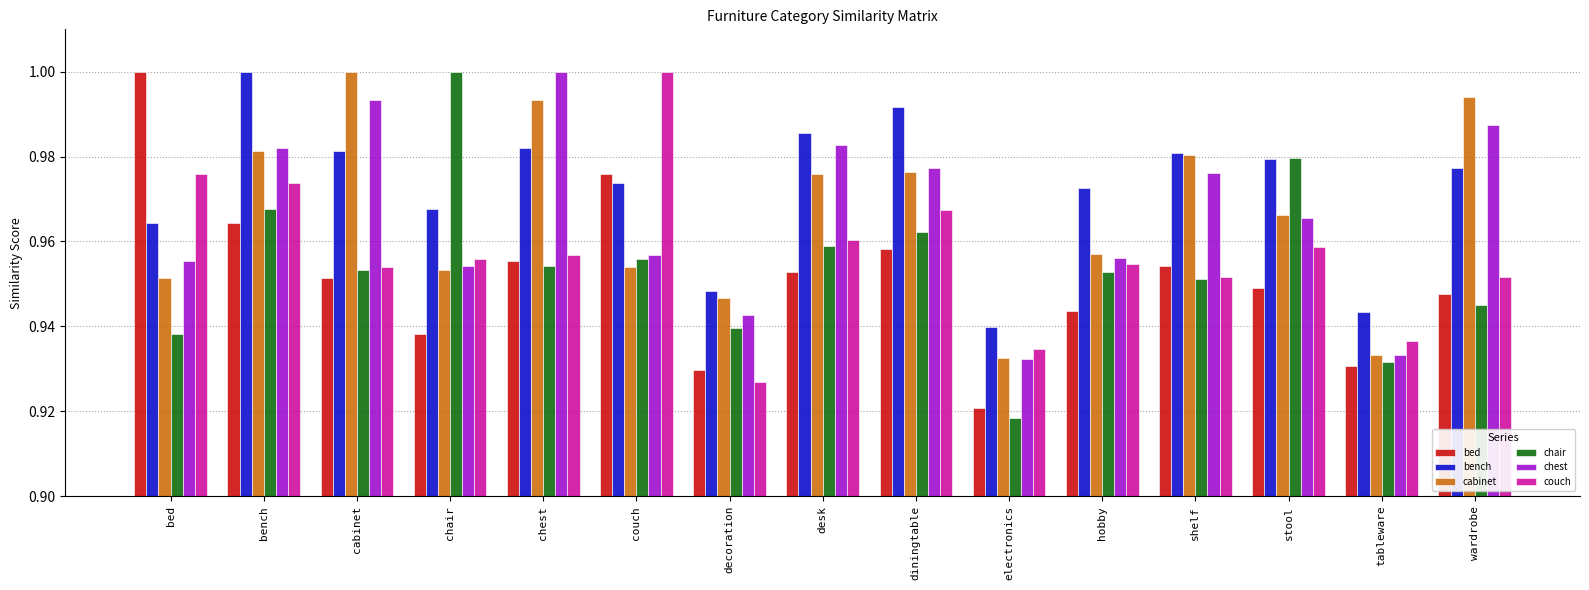

Which category has the lowest value across all series?

electronics